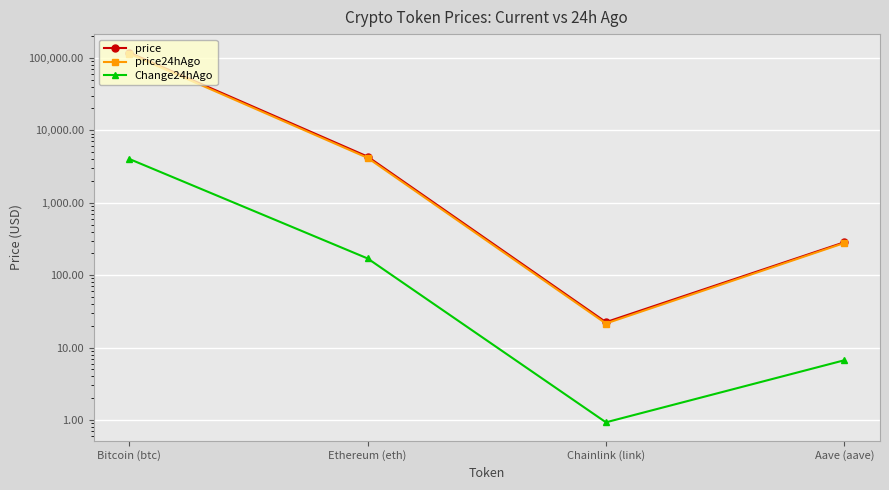

What is the sum of all price24hAgo values?

118441.2